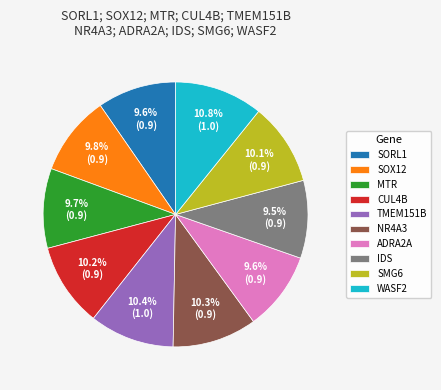

What percentage do IDS and SOX12 together represent?

19.3%